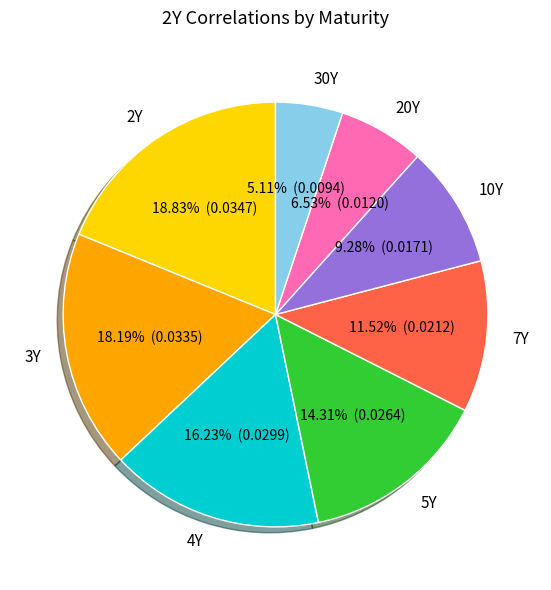

What percentage is NOT represented by 2Y?

81.2%